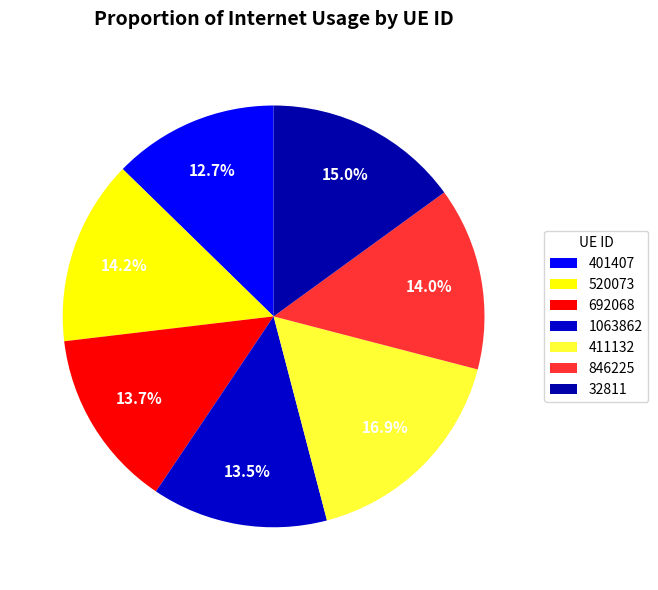

To the nearest percent, what is the average slice percentage?

14%